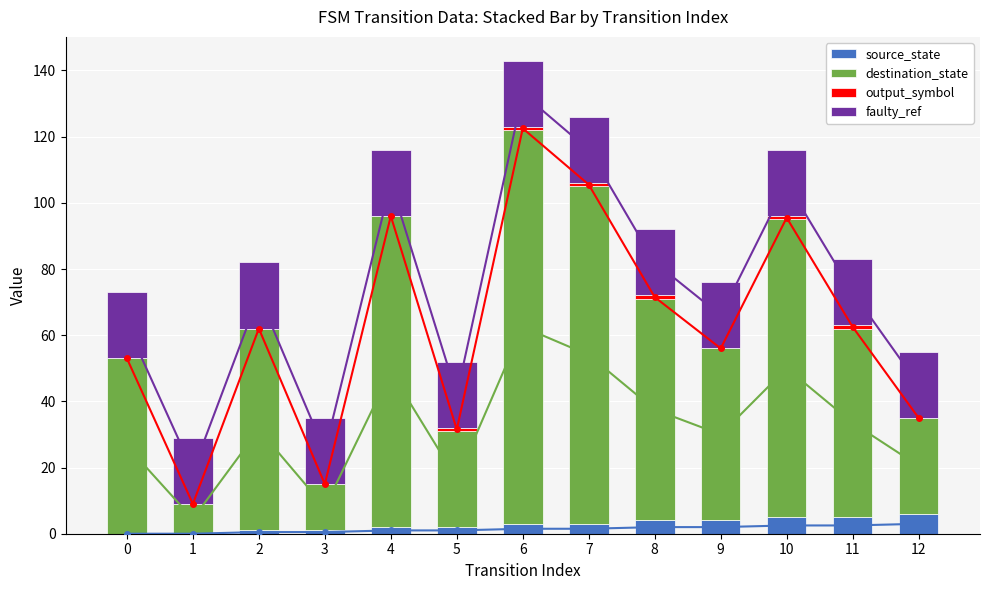

How many bars are there in each group?

4